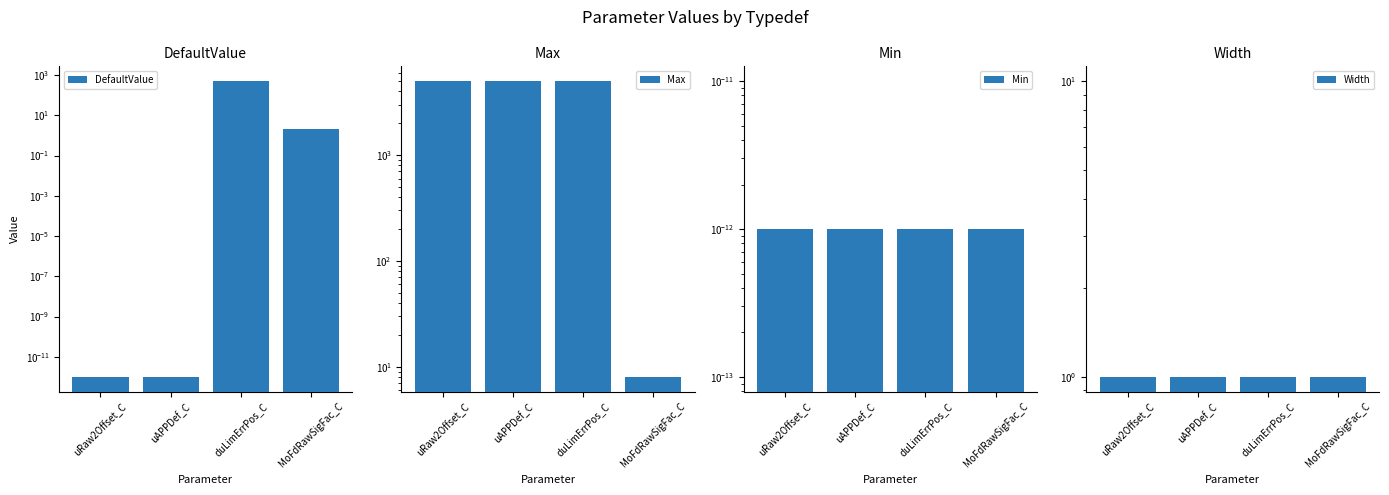

Reading right to left, extract all data points from this chart.

DefaultValue: MoFdRawSigFac_C=2.0	duLimErrPos_C=500.0	uAPPDef_C=0.0	uRaw2Offset_C=0.0
Max: MoFdRawSigFac_C=8.0	duLimErrPos_C=5000.0	uAPPDef_C=5000.0	uRaw2Offset_C=5000.0
Min: MoFdRawSigFac_C=0.0	duLimErrPos_C=0.0	uAPPDef_C=0.0	uRaw2Offset_C=0.0
Width: MoFdRawSigFac_C=1.0	duLimErrPos_C=1.0	uAPPDef_C=1.0	uRaw2Offset_C=1.0